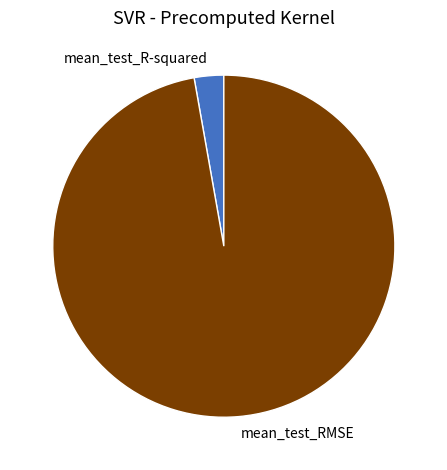

Which category has the smallest portion of the pie?

mean_test_R-squared